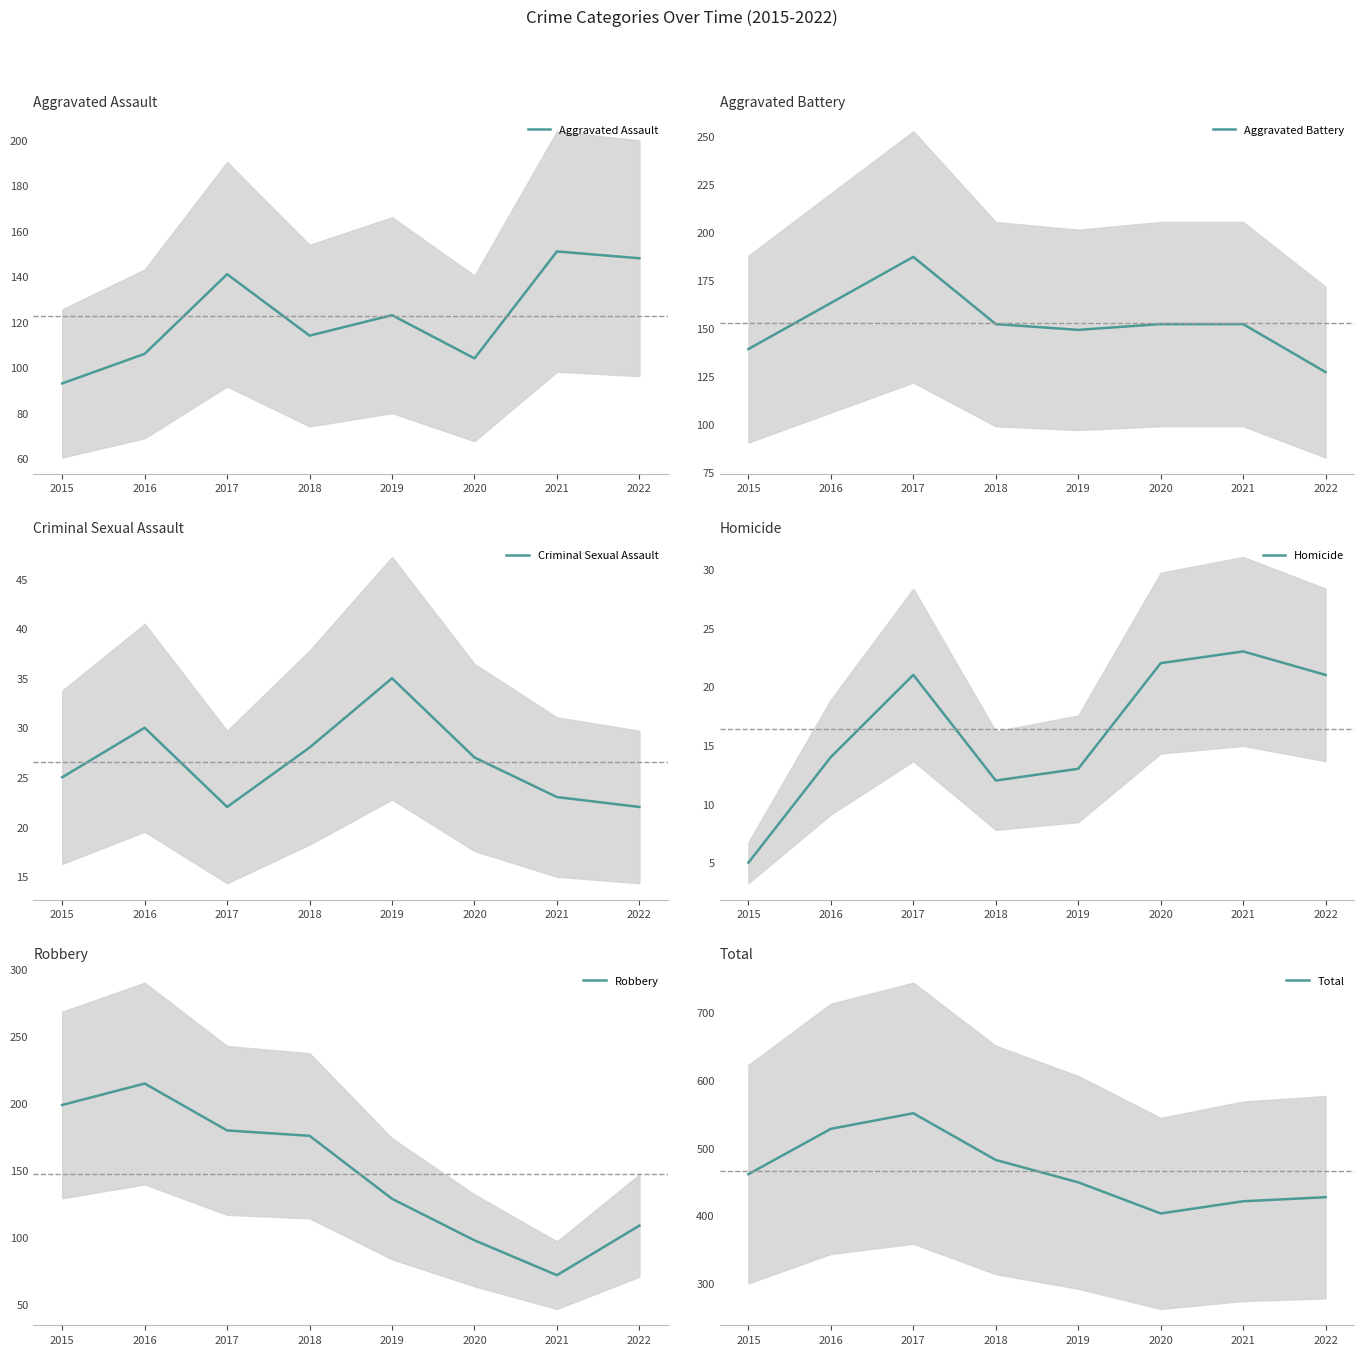

Which series has the largest range (max minus min)?

Total